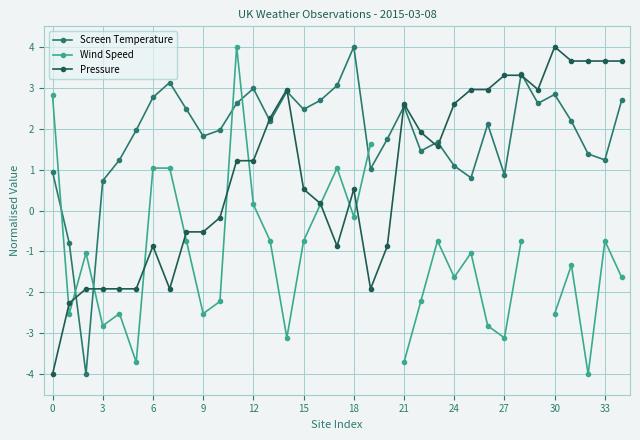

What is the minimum value shown in the chart?

-4.0